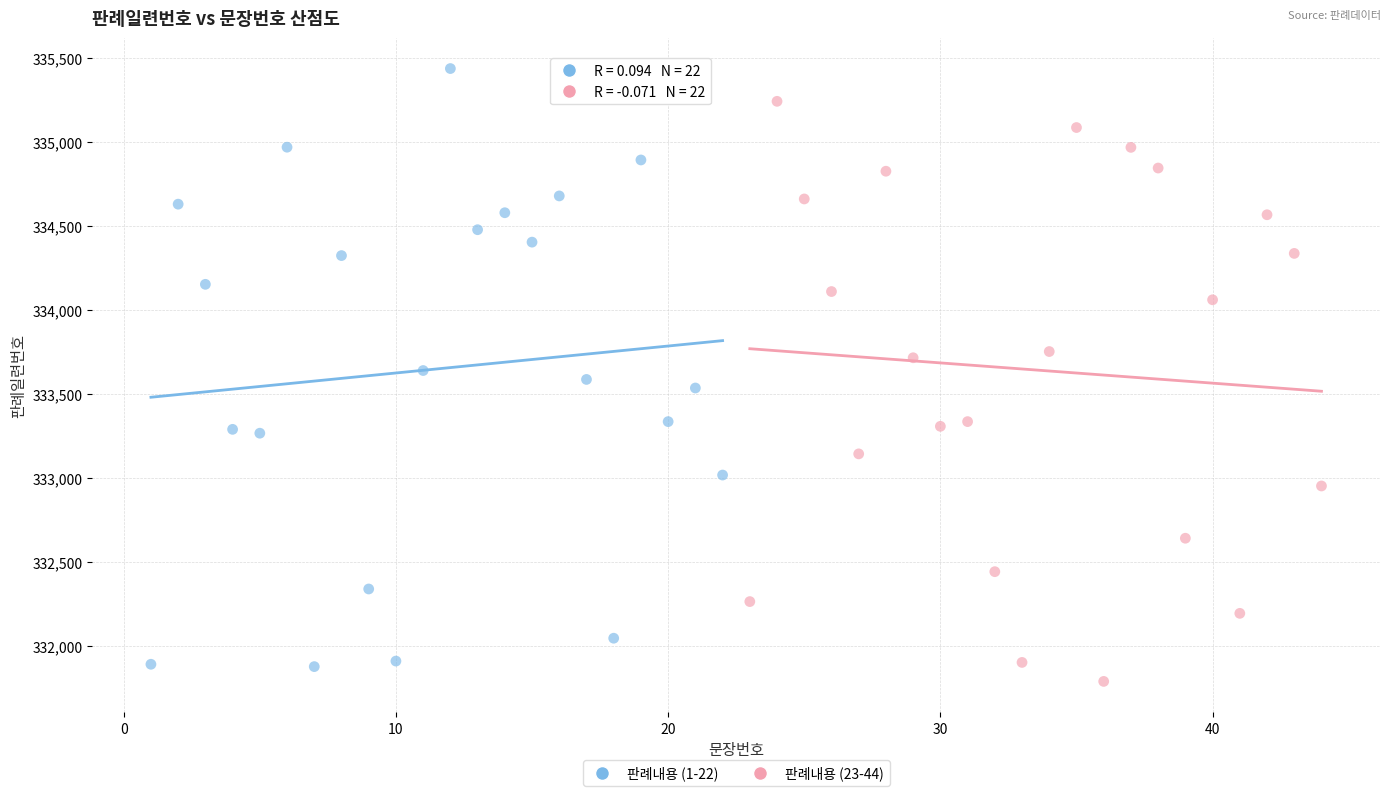

Which series contains the highest Y value?

판례내용 (1-22)